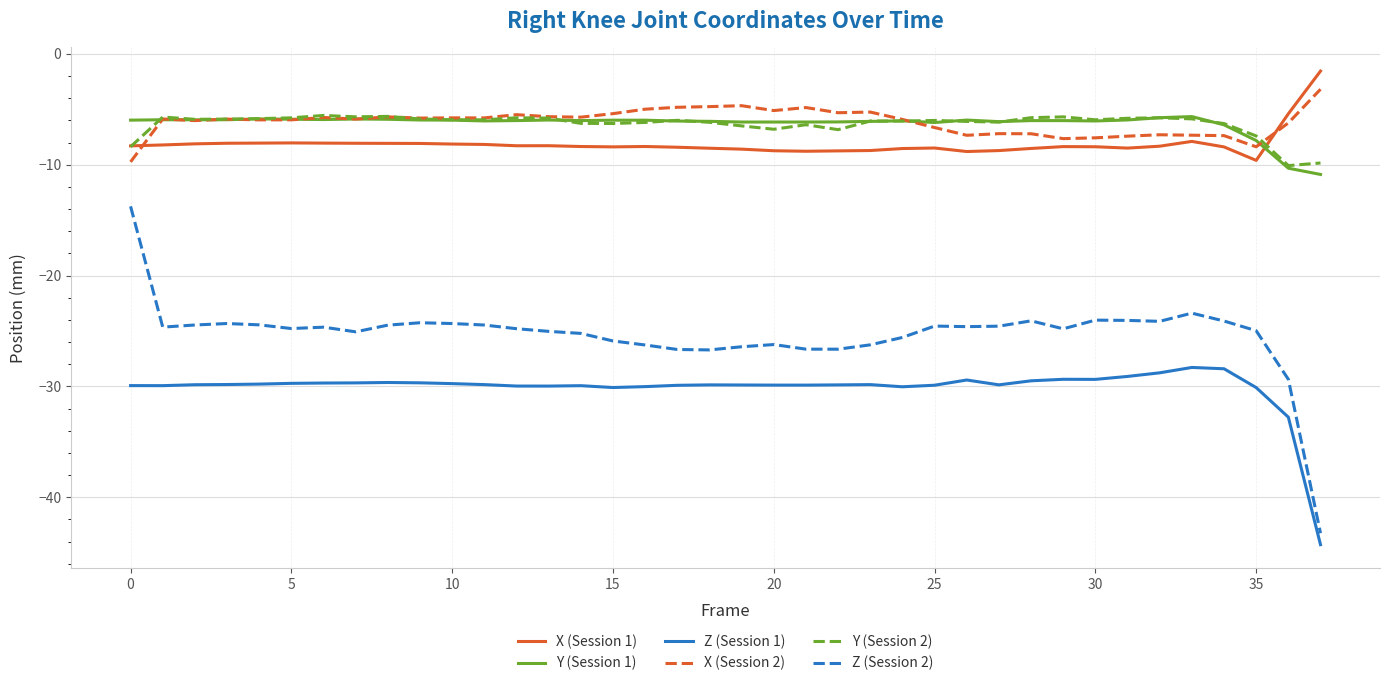

True or false: Z (Session 1) and X (Session 1) intersect in this chart.

False